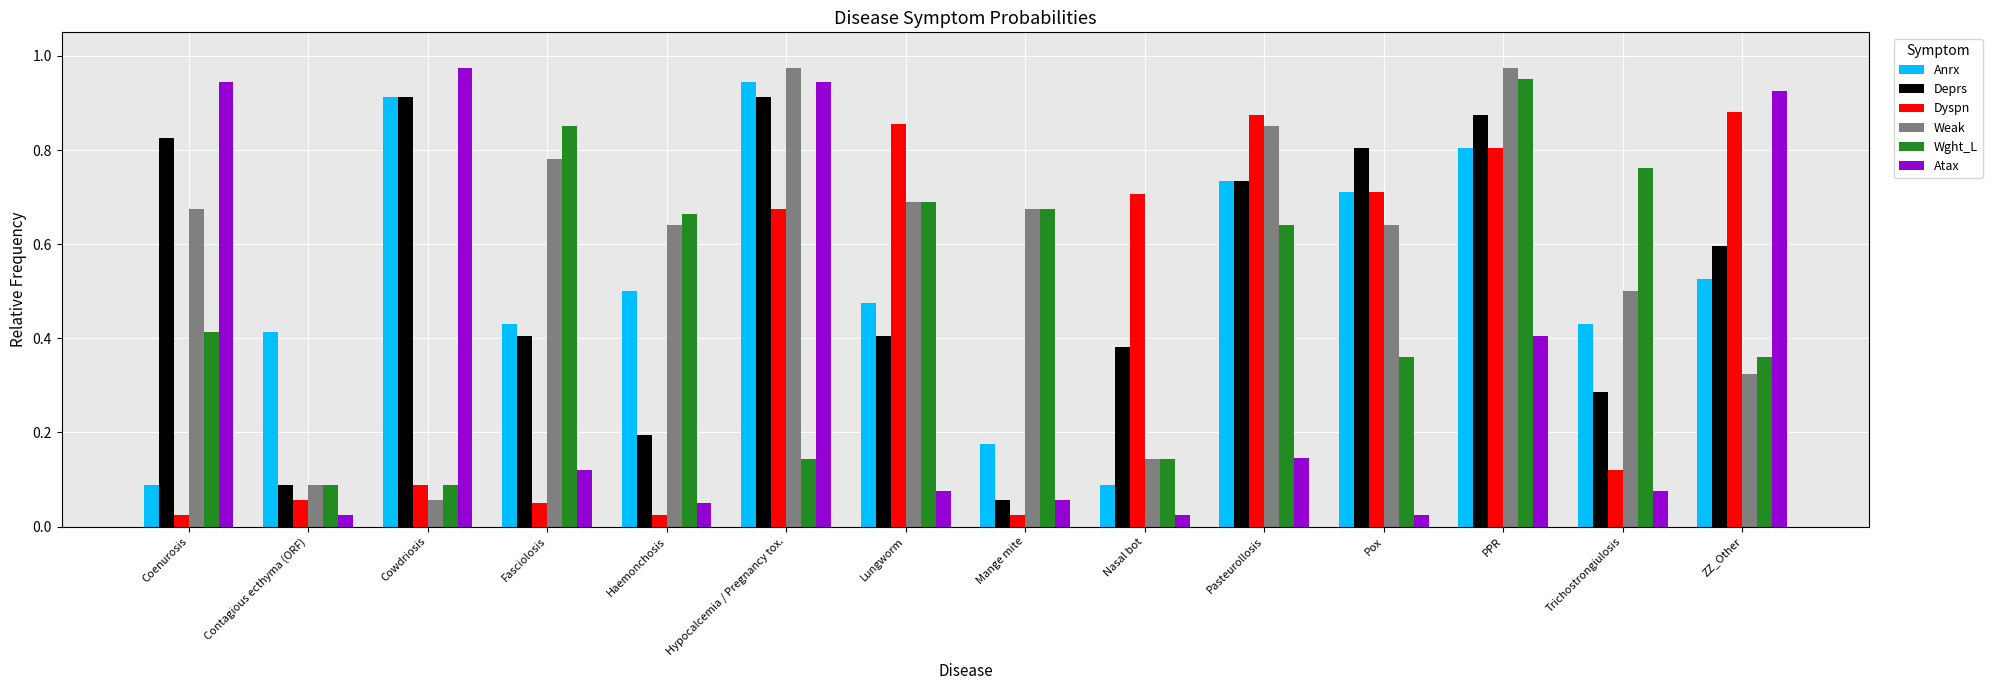

Is the value of Wght_L at Contagious ecthyma (ORF) greater than the value of Anrx at Contagious ecthyma (ORF)?

No